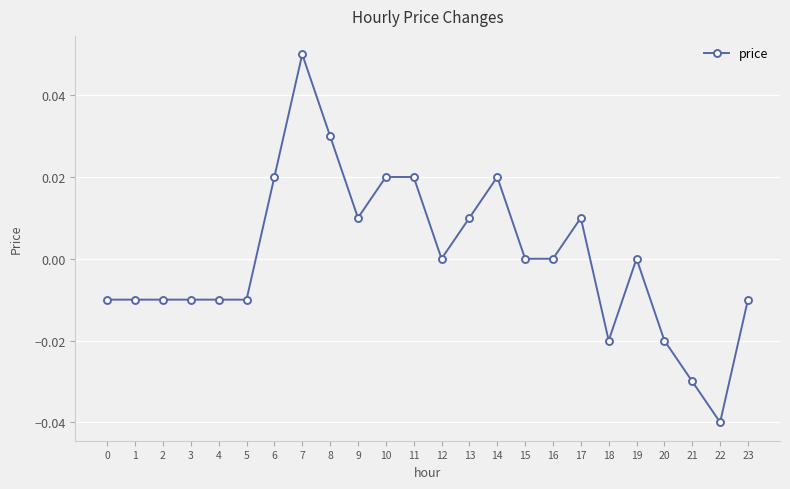

True or false: the data has more than 1 interior local peaks.

True